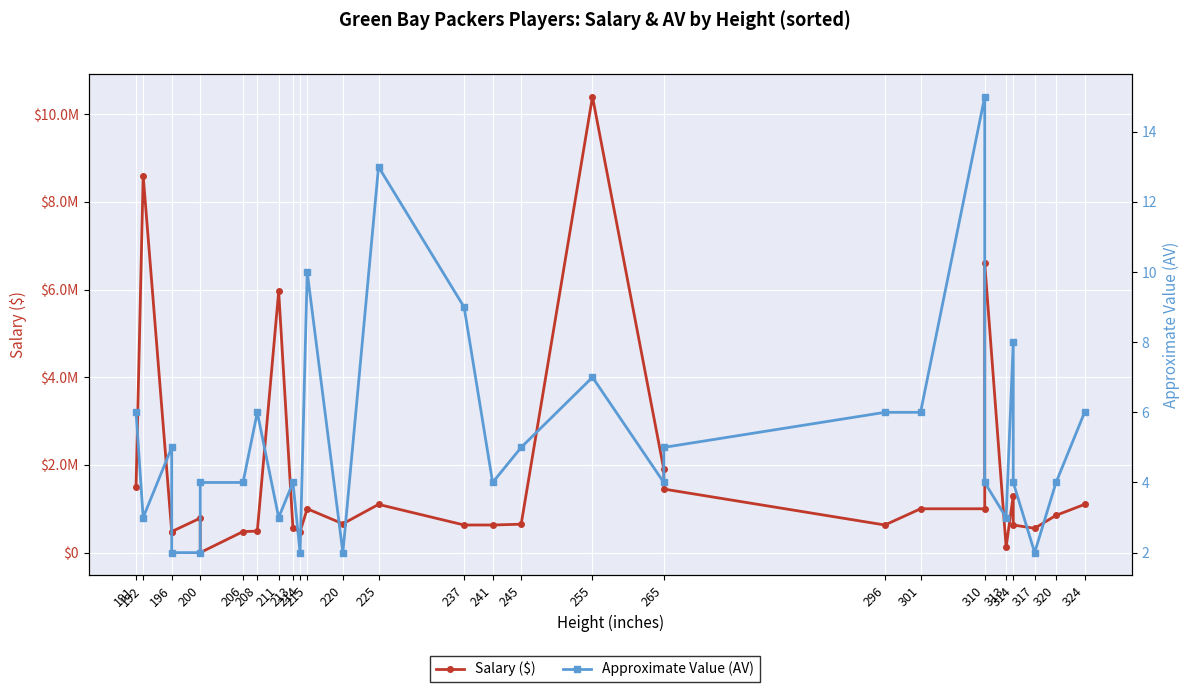

True or false: Approximate Value (AV) has more than 2 interior local peaks.

True